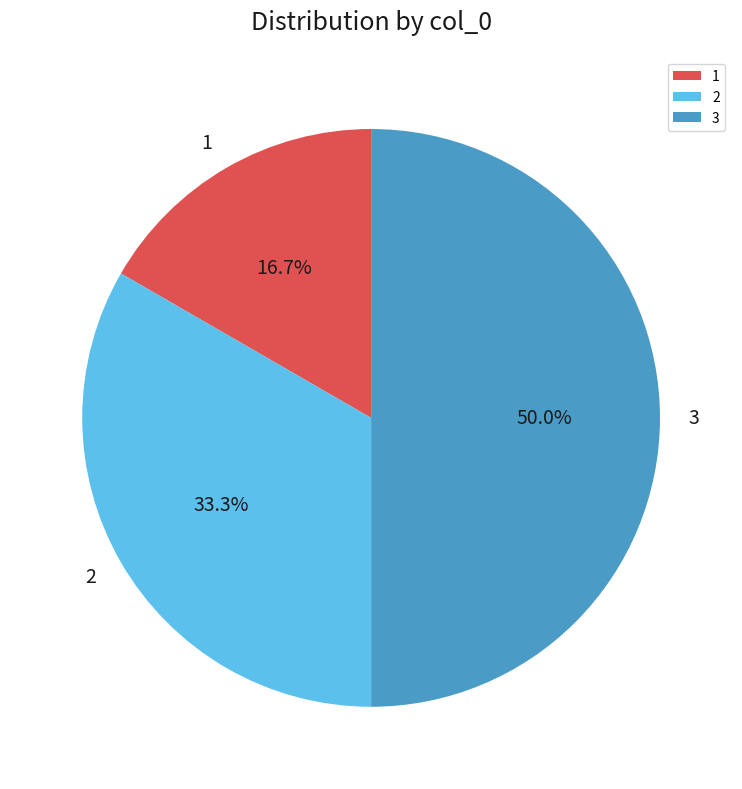

To the nearest percent, what portion does 3 represent?

50%